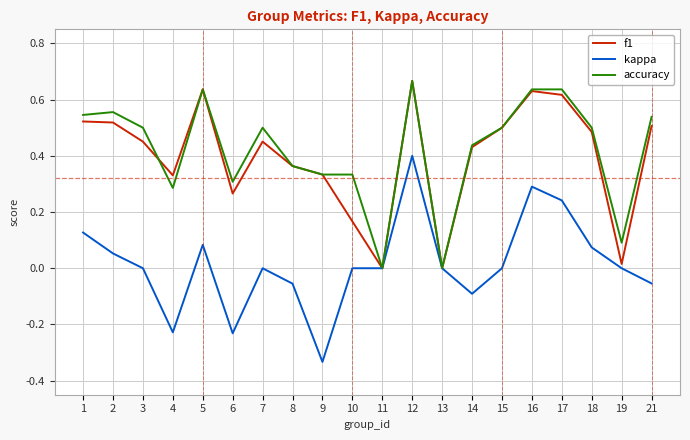

Which series has the largest range (max minus min)?

kappa